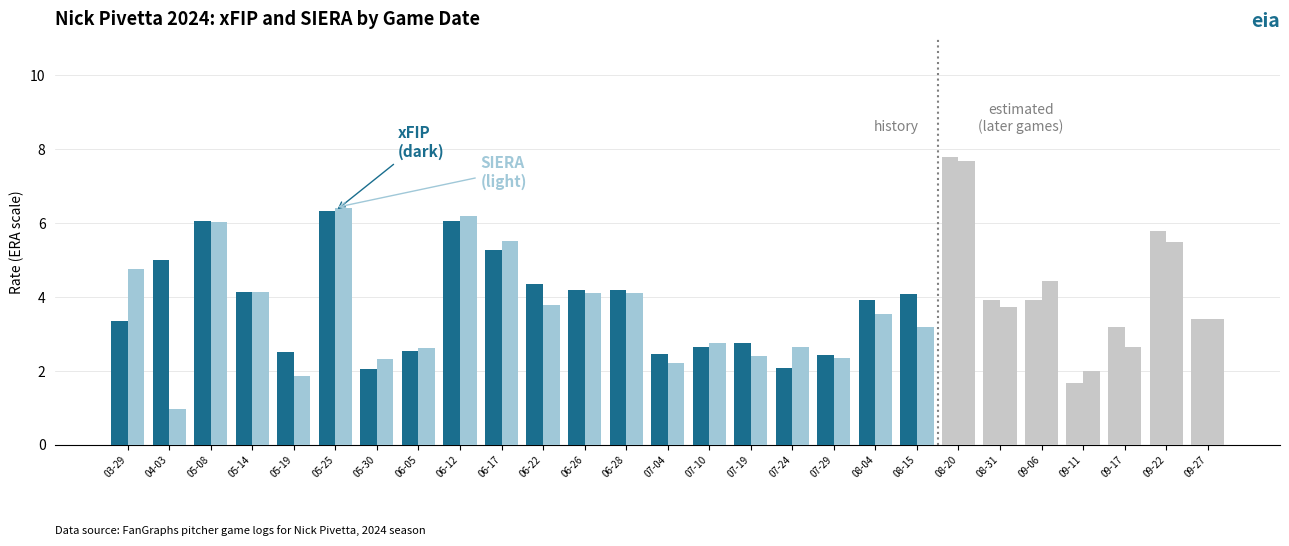

List the labels in order of xFIP value, smallest first.

2024-09-11, 2024-05-30, 2024-07-24, 2024-07-29, 2024-07-04, 2024-05-19, 2024-06-05, 2024-07-10, 2024-07-19, 2024-09-17, 2024-03-29, 2024-09-27, 2024-08-04, 2024-08-31, 2024-09-06, 2024-08-15, 2024-05-14, 2024-06-26, 2024-06-28, 2024-06-22, 2024-04-03, 2024-06-17, 2024-09-22, 2024-06-12, 2024-05-08, 2024-05-25, 2024-08-20